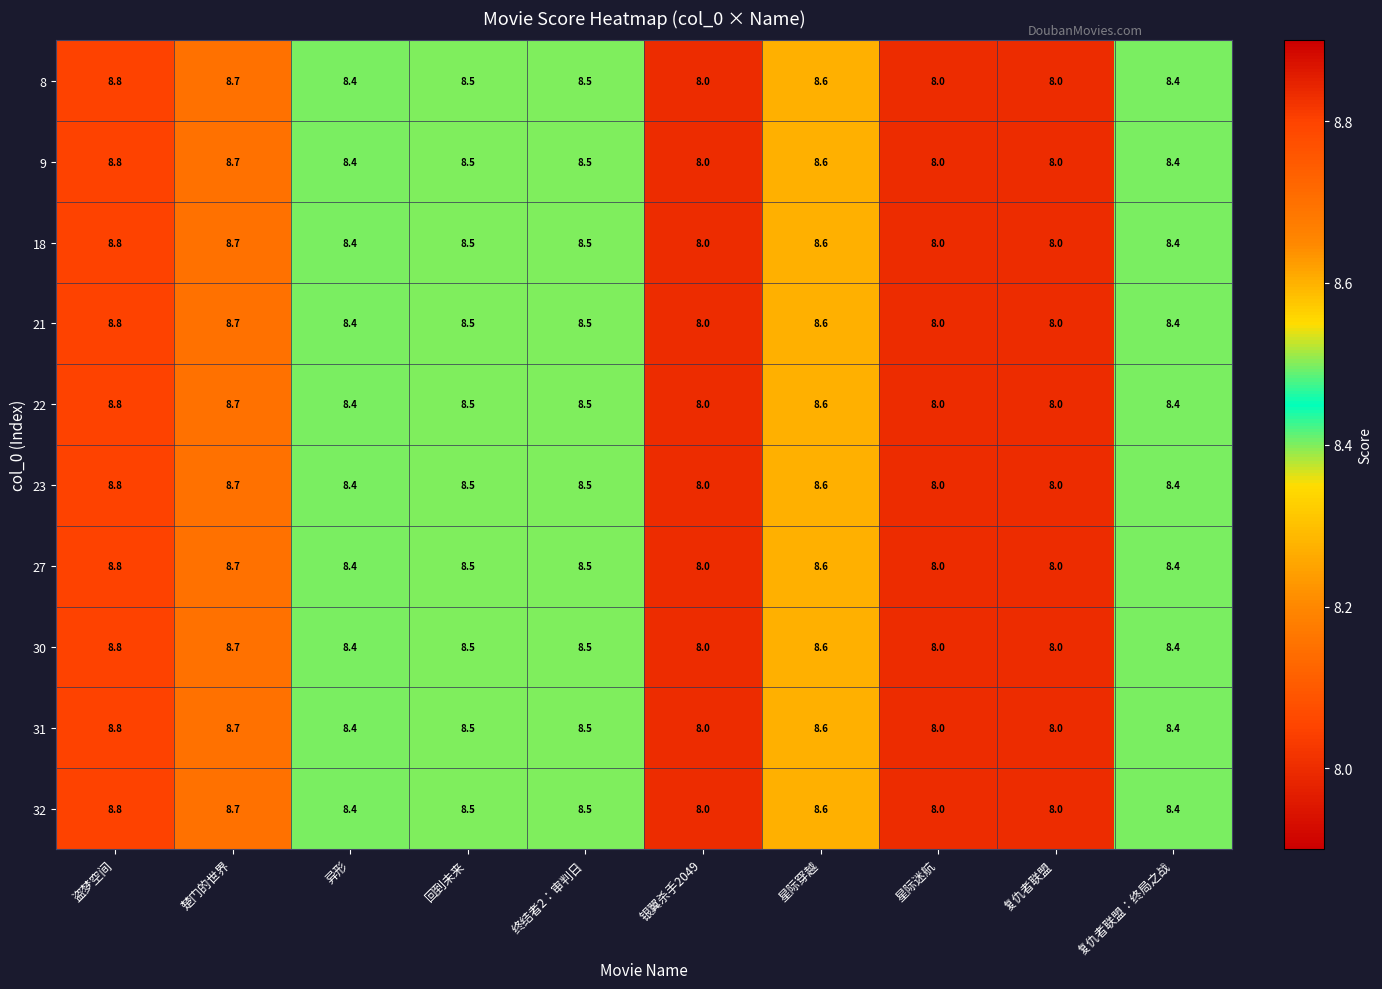

What is the total value across all series at 复仇者联盟：终局之战?

84.0